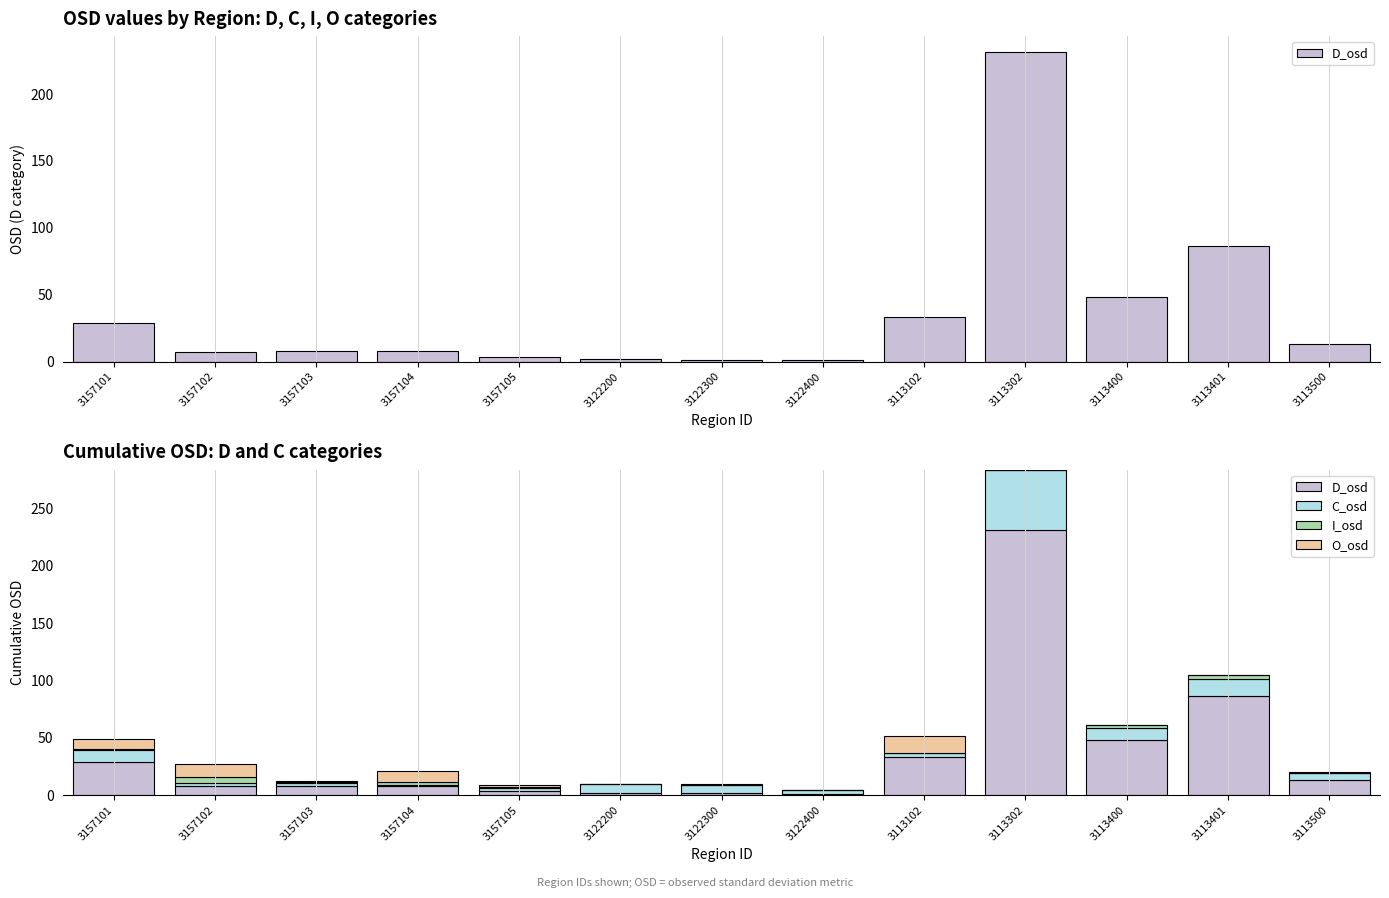

Reading left to right, extract all data points from this chart.

D_osd: 3157101=29.1	3157102=7.5	3157103=7.8	3157104=8.0	3157105=3.3	3122200=2.2	3122300=1.5	3122400=1.0	3113102=33.1	3113302=231.8	3113400=48.4	3113401=86.6	3113500=13.3
C_osd: 3157101=10.1	3157102=3.1	3157103=2.6	3157104=0.8	3157105=2.6	3122200=7.1	3122300=7.5	3122400=3.4	3113102=3.6	3113302=52.0	3113400=10.4	3113401=14.5	3113500=5.6
I_osd: 3157101=1.1	3157102=5.4	3157103=0.8	3157104=2.7	3157105=1.1	3122200=0.0	3122300=0.0	3122400=0.4	3113102=0.2	3113302=0.3	3113400=2.3	3113401=3.5	3113500=0.7
O_osd: 3157101=9.0	3157102=11.0	3157103=1.0	3157104=9.2	3157105=1.5	3122200=0.0	3122300=0.5	3122400=0.0	3113102=14.3	3113302=0.0	3113400=0.0	3113401=0.1	3113500=0.4